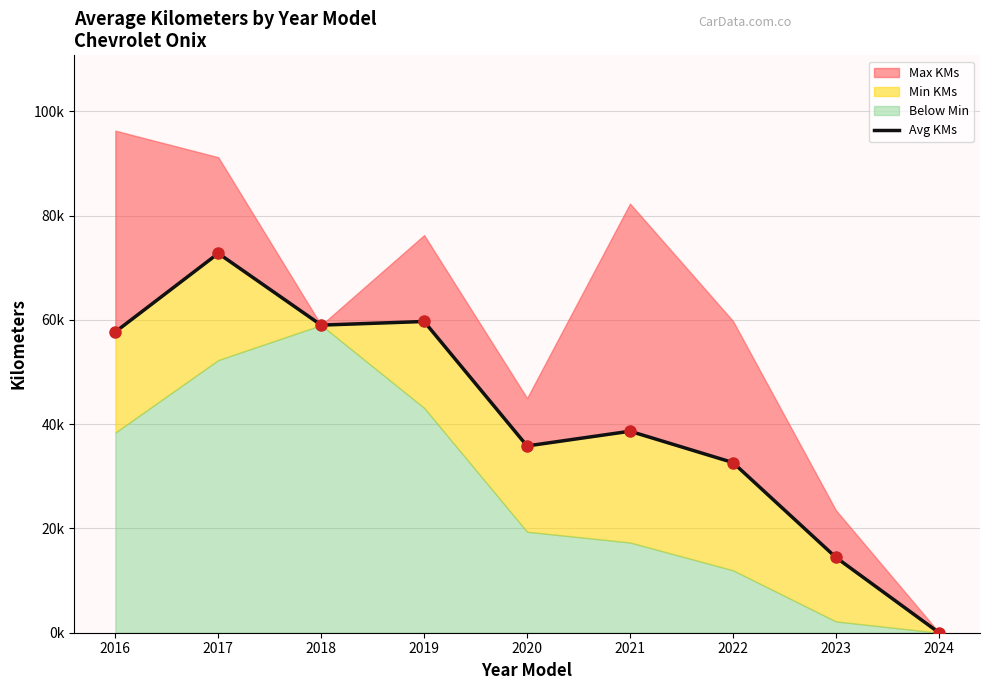

True or false: the data shows 48441.3 at 2017.

False